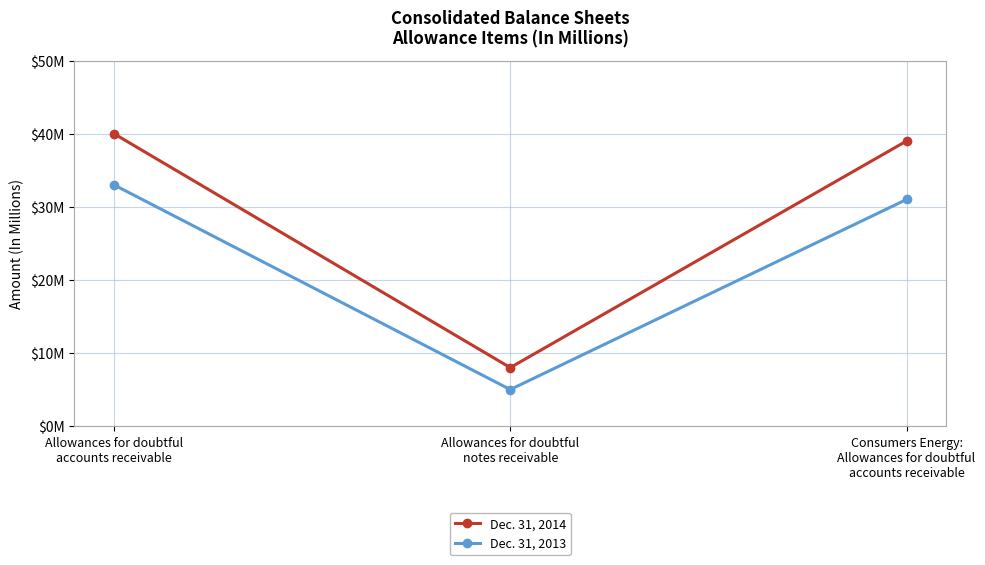

Which label corresponds to the smallest value in the chart?

Allowances for doubtful
notes receivable